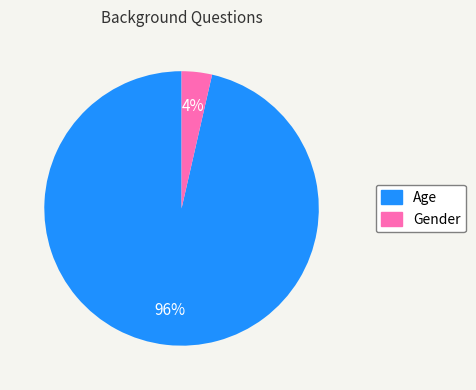

Count the number of slices in the pie.

2